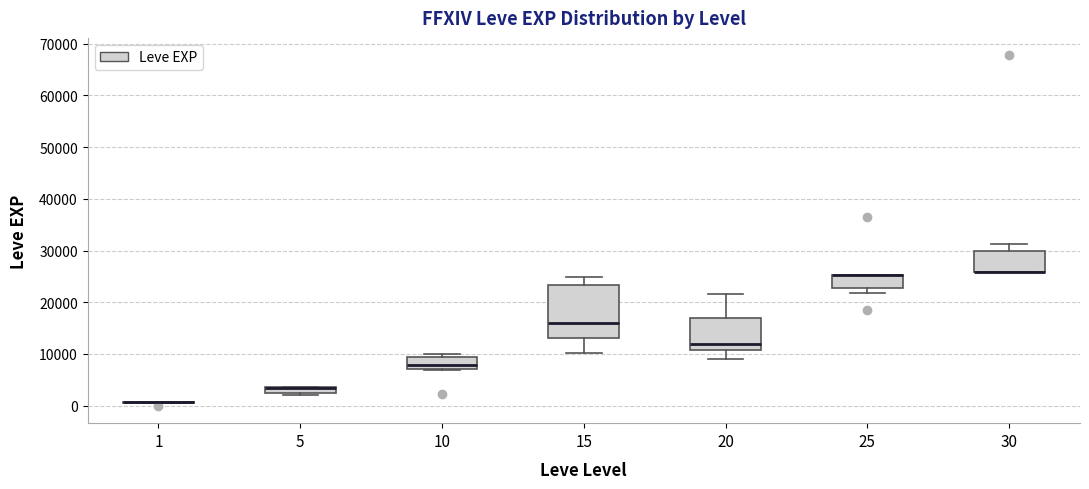

Which box is the tallest, from its lower edge to its upper edge?

15